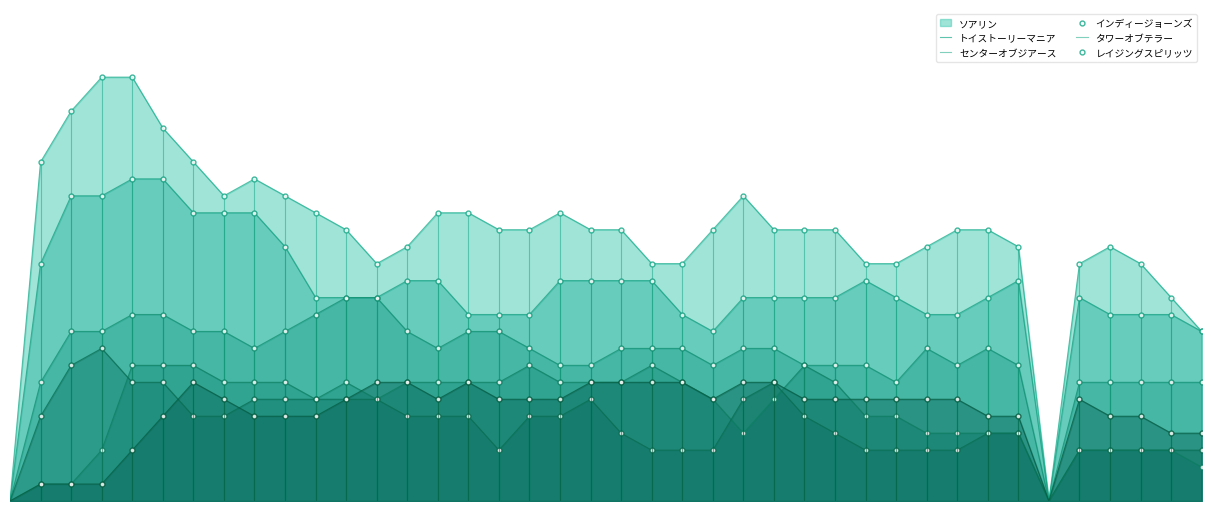

What is the total value across all series at 480?

250